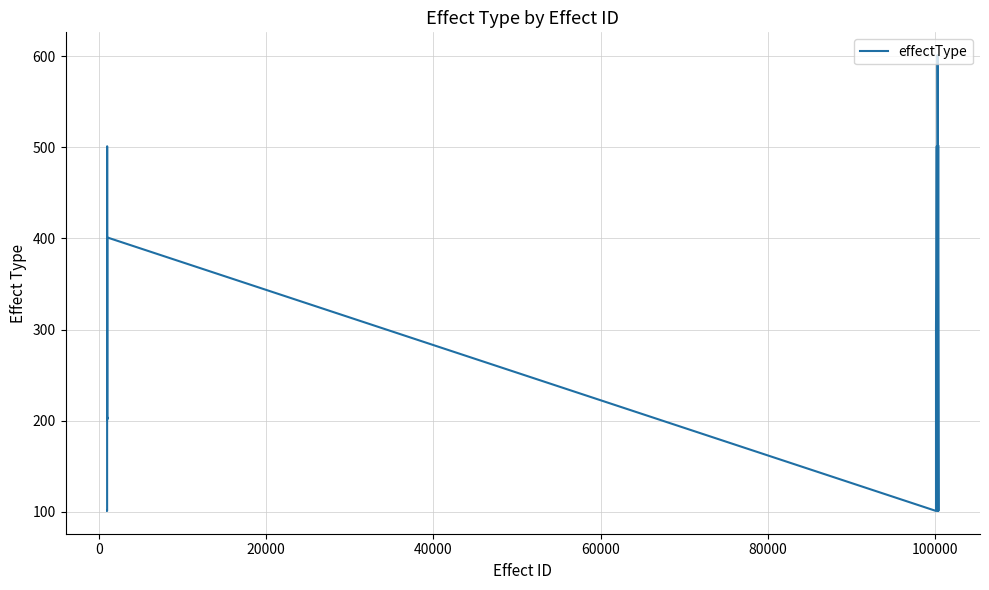

What is the minimum value shown in the chart?

101